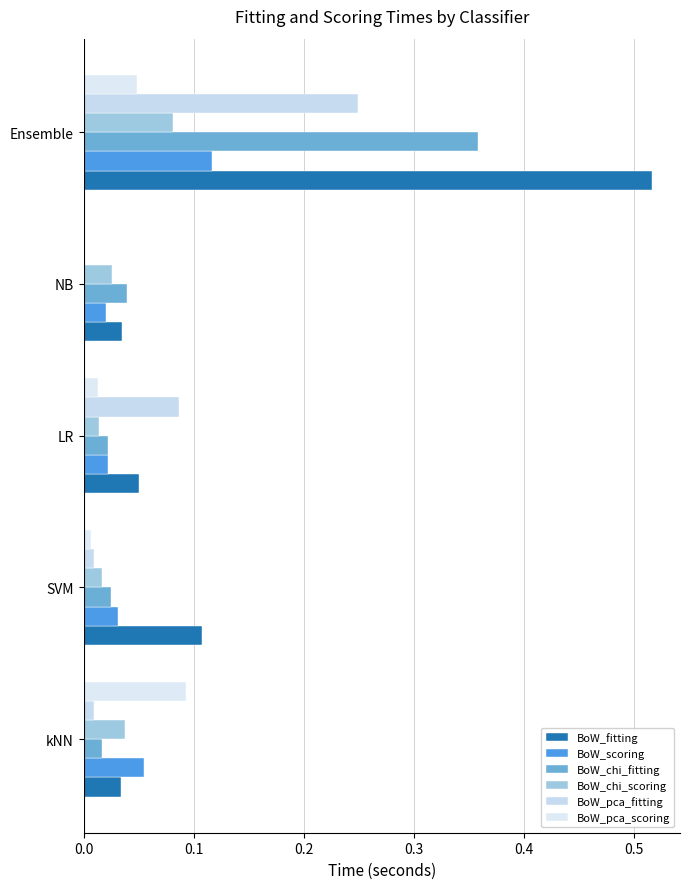

At which category is the sum across all series the highest?

Ensemble